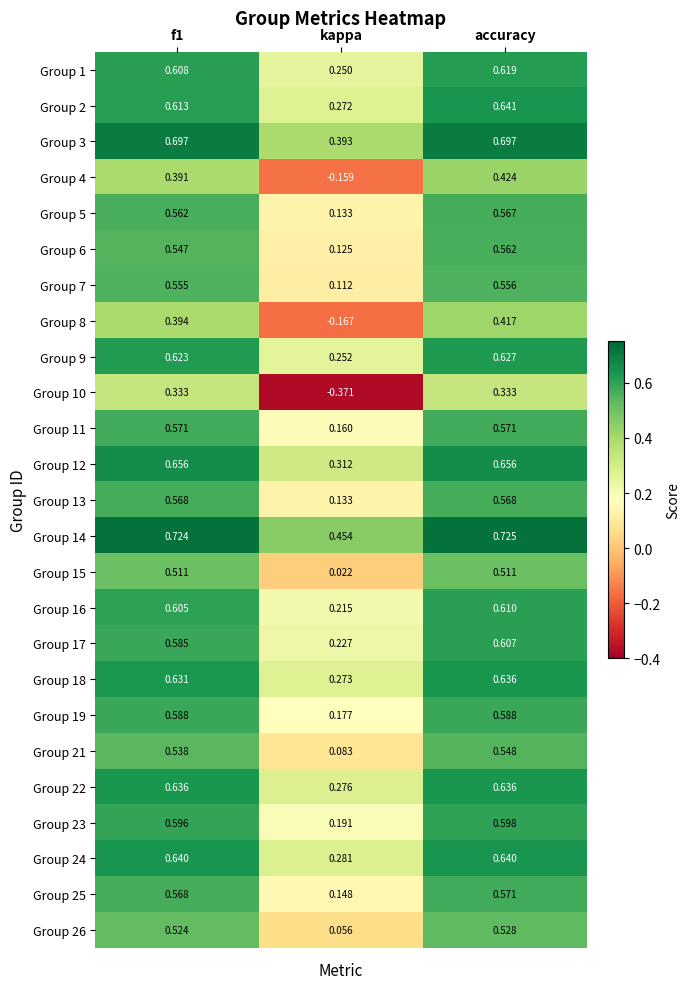

At how many categories does at least one series exceed 0?

3